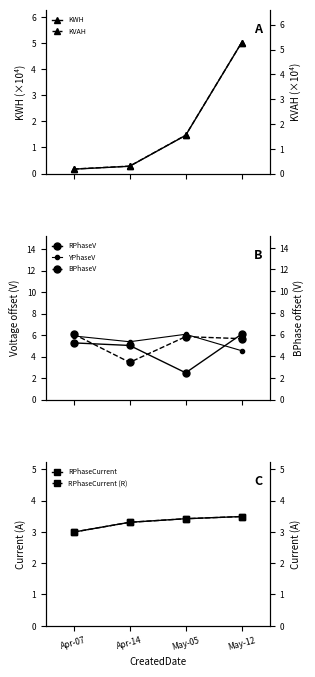

What is the value of the KWH point at the 2nd from the left?

0.3